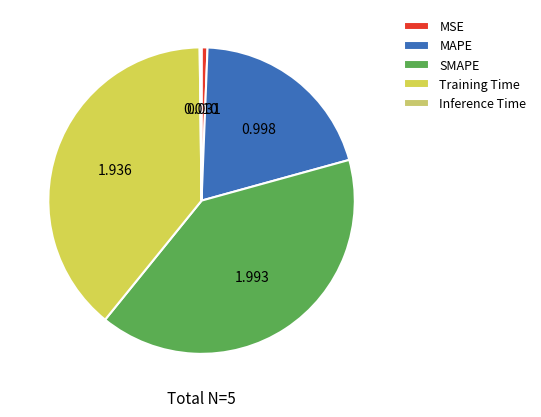

Combined, do Training Time and Inference Time account for over 50%?

No